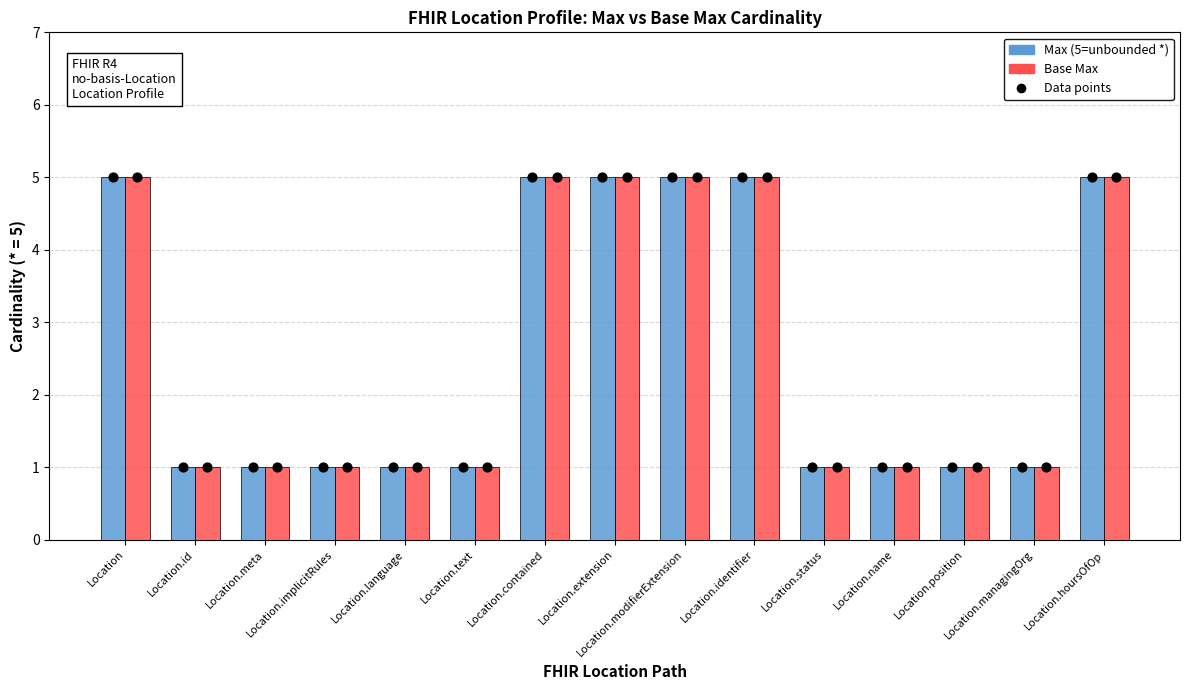

What is the total value across all series at Location.language?

3